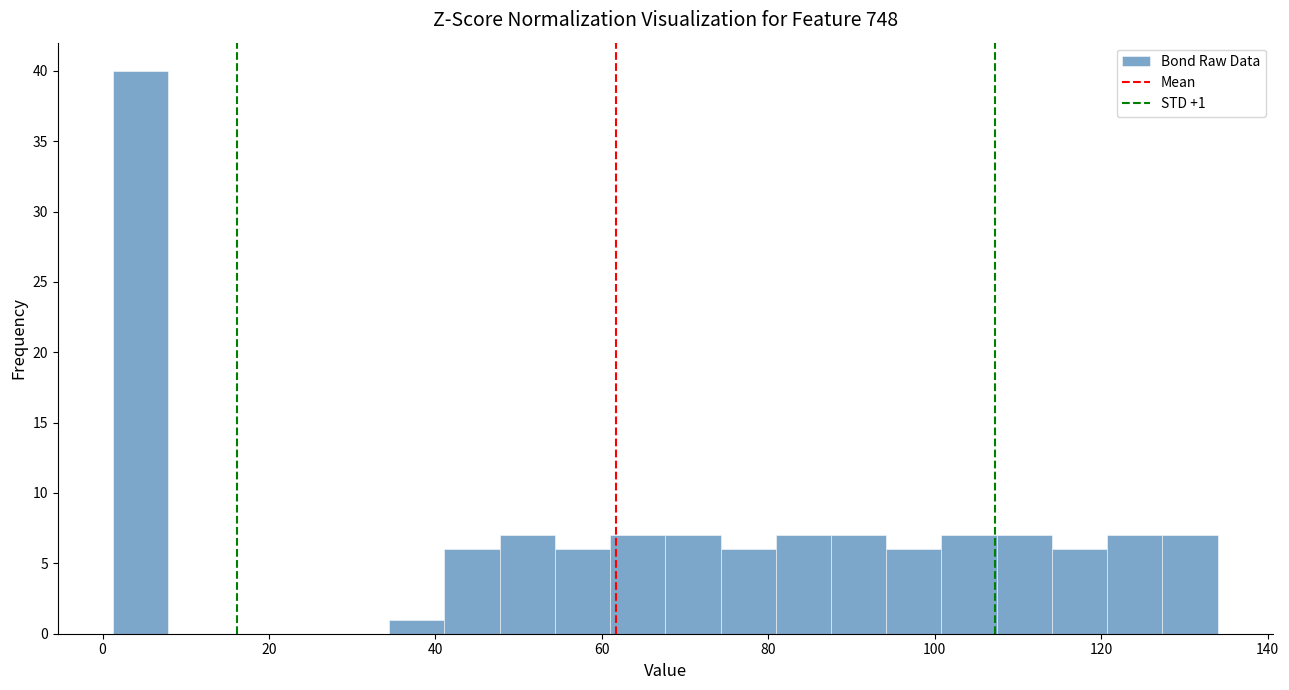

Read against the x-axis, roughly where is the centre of the tallest bar?

4